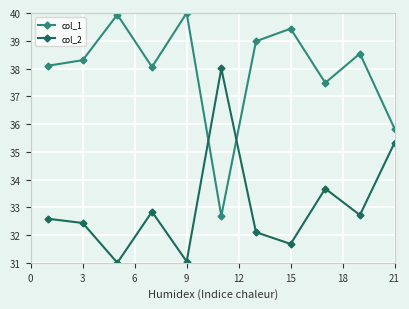

At how many categories does at least one series exceed 36?

20